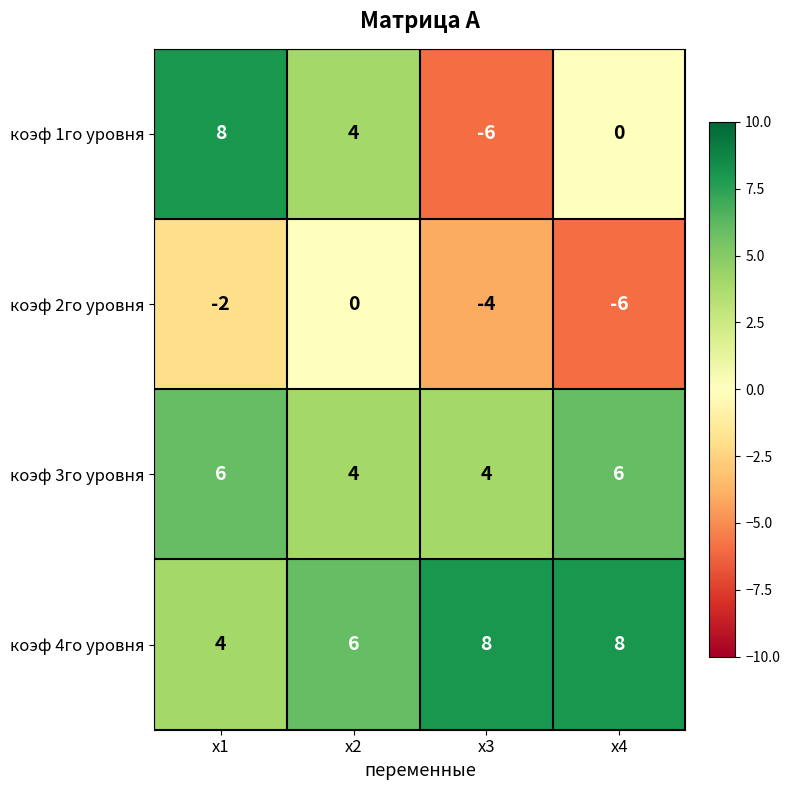

What is the difference between the maximum and minimum values in the коэф 1го уровня series?

14